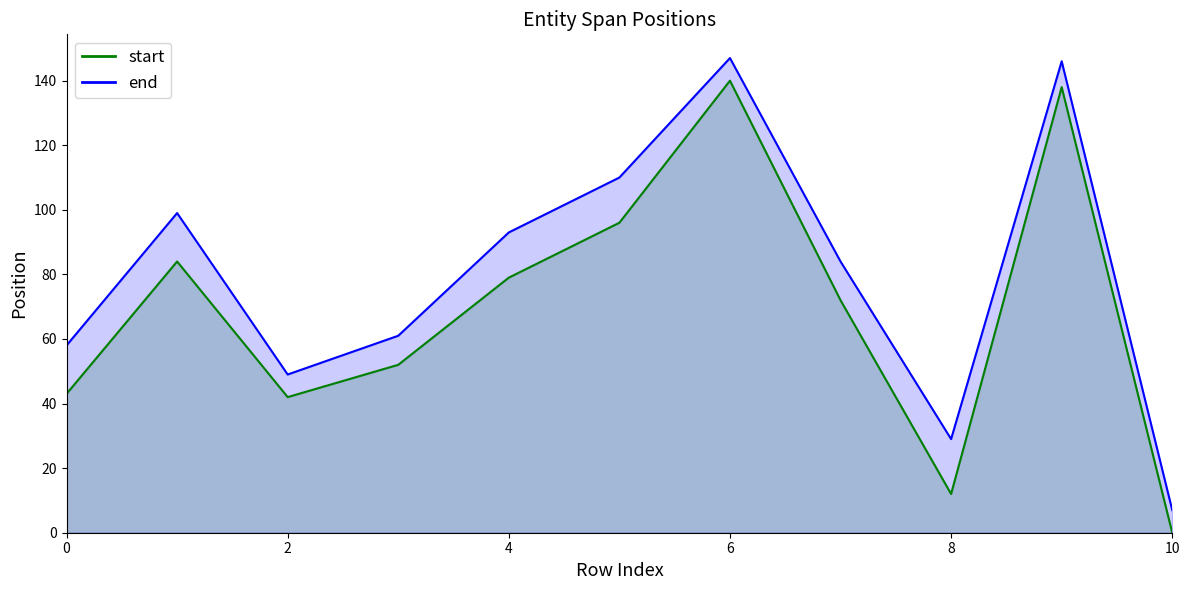

At which category is the sum across all series the highest?

6